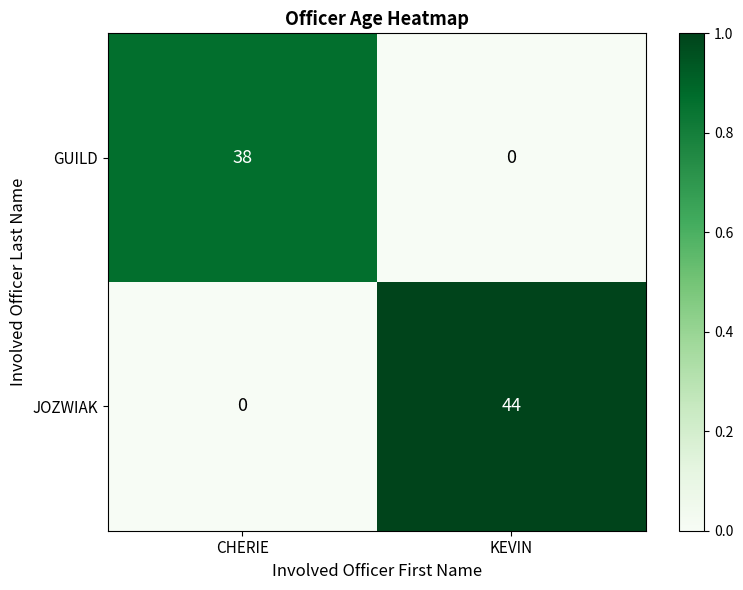

Reading left to right, list all the values displayed in this chart.

GUILD: 38	0
JOZWIAK: 0	44